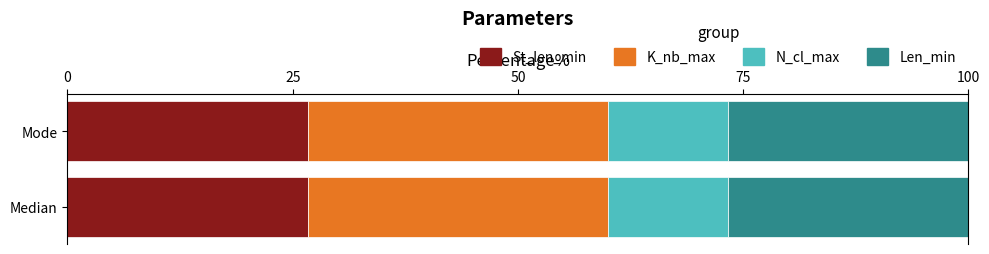

What is the lowest value of the St_len_min series?

26.7